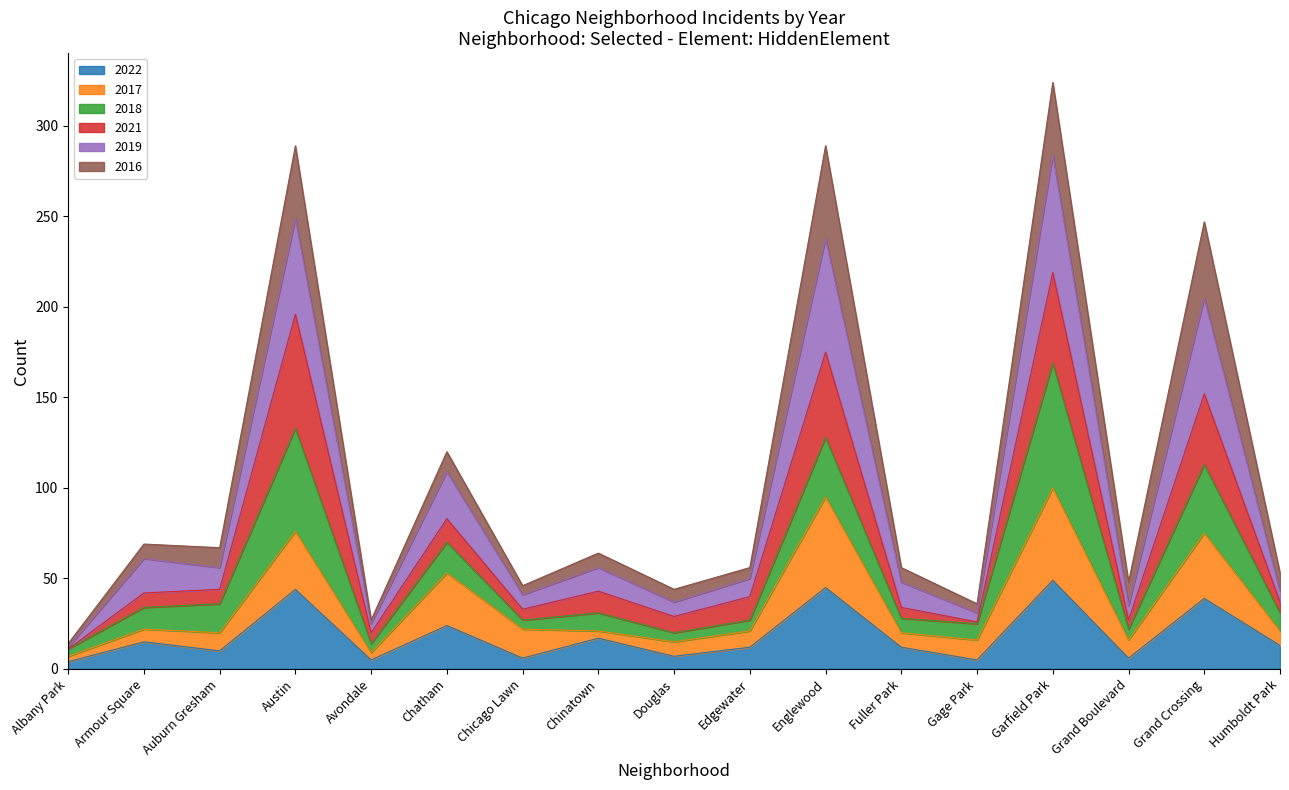

Which category has the highest value in the 2019 series?

Garfield Park